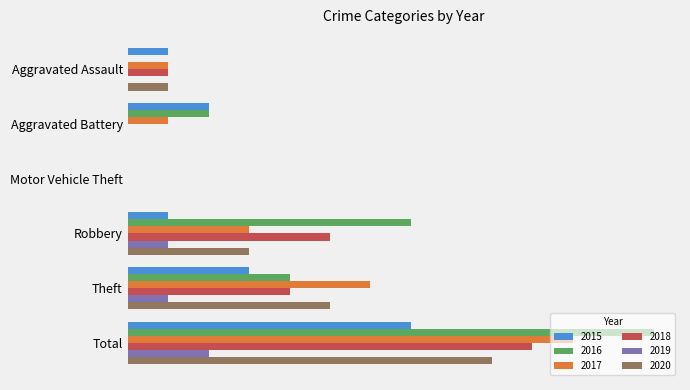

What are all the series names shown in the legend?

2015, 2016, 2017, 2018, 2019, 2020